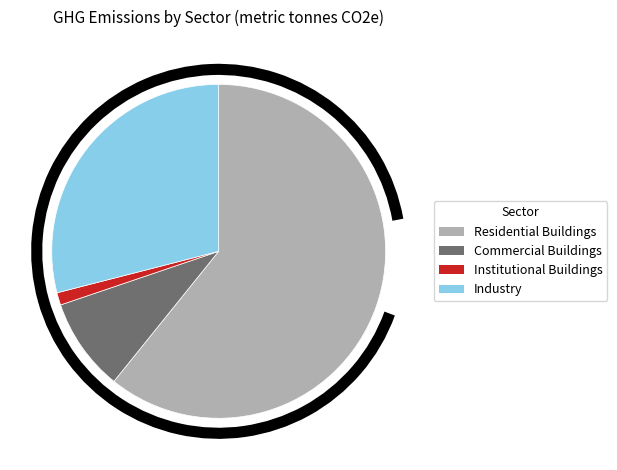

The Residential Buildings slice represents 54% of the pie. True or false?

False